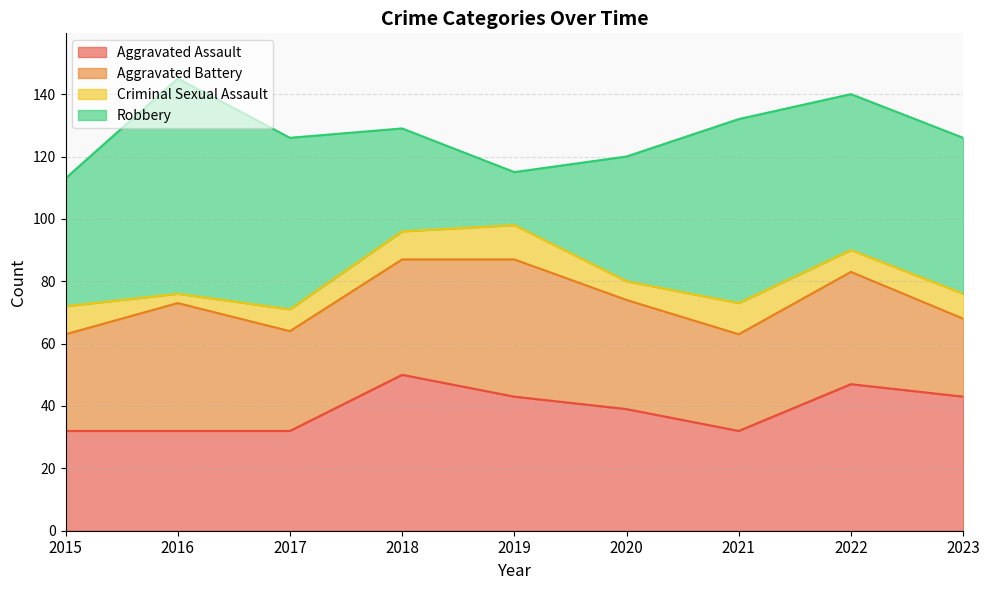

What is the difference between the maximum and minimum values in the Aggravated Assault series?

18